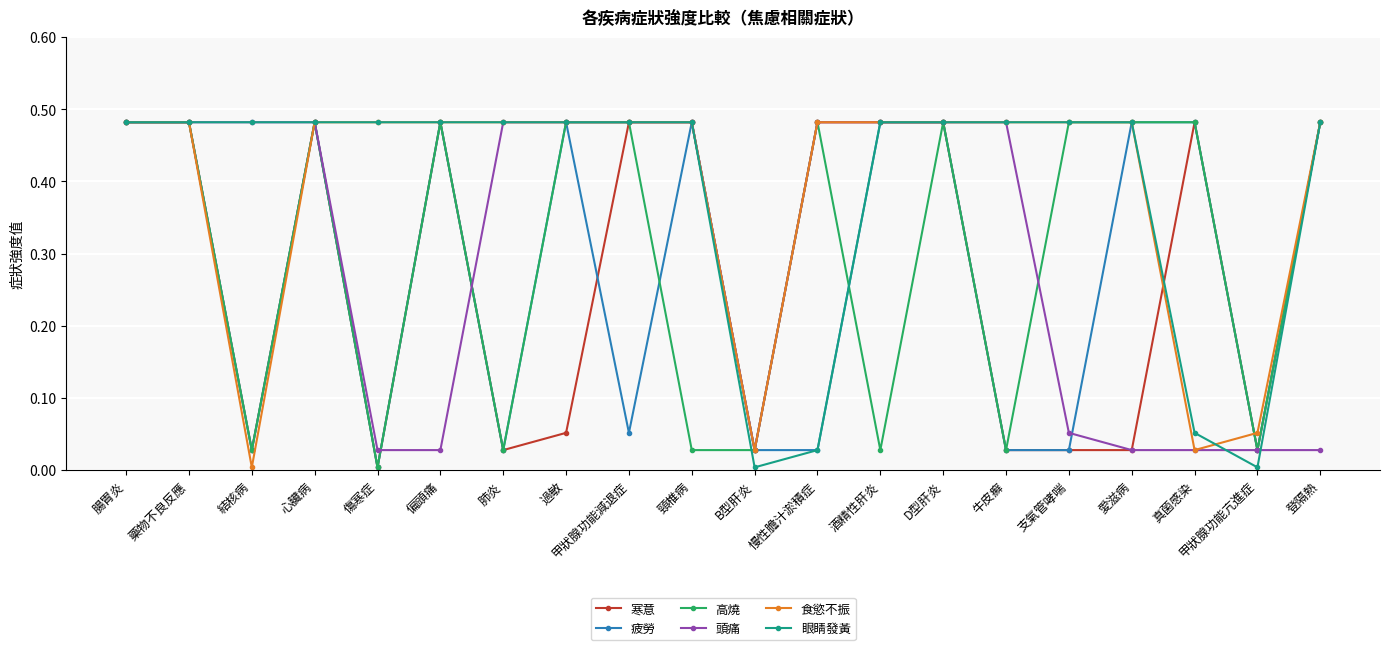

What is the average value of the 食慾不振 series?

0.4